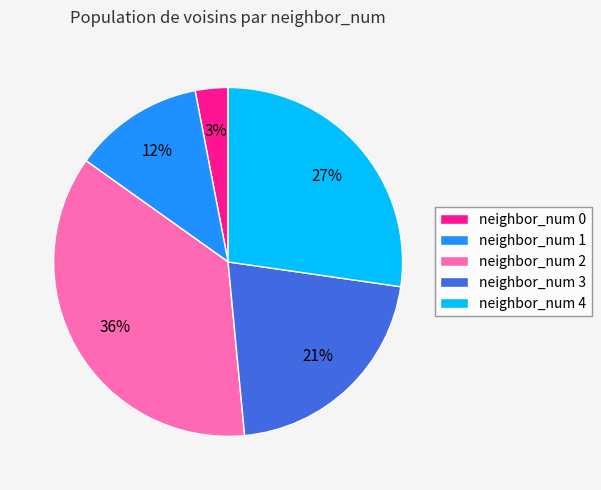

To the nearest percent, what is the difference between the largest and smallest slice percentages?

33%